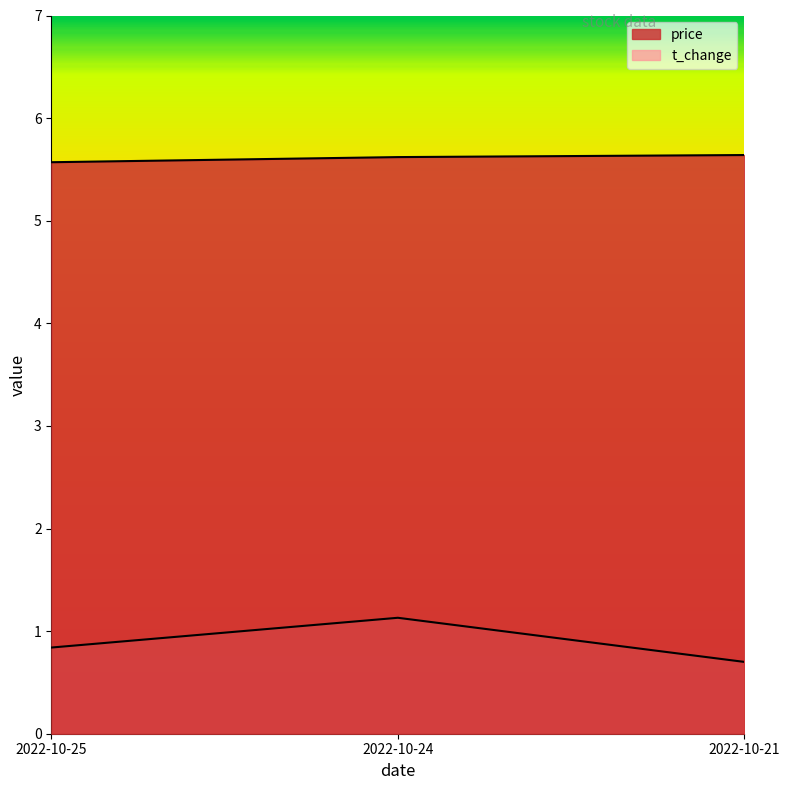

Reading left to right, extract all data points from this chart.

price: 2022-10-25=5.6	2022-10-24=5.6	2022-10-21=5.6
t_change: 2022-10-25=0.8	2022-10-24=1.1	2022-10-21=0.7